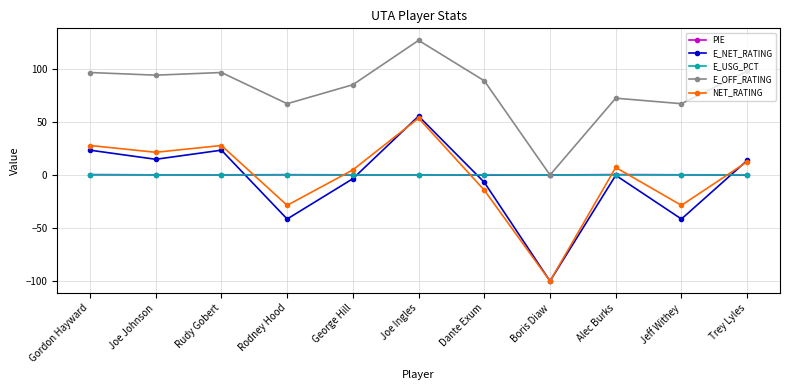

At which category is the sum across all series the highest?

Joe Ingles